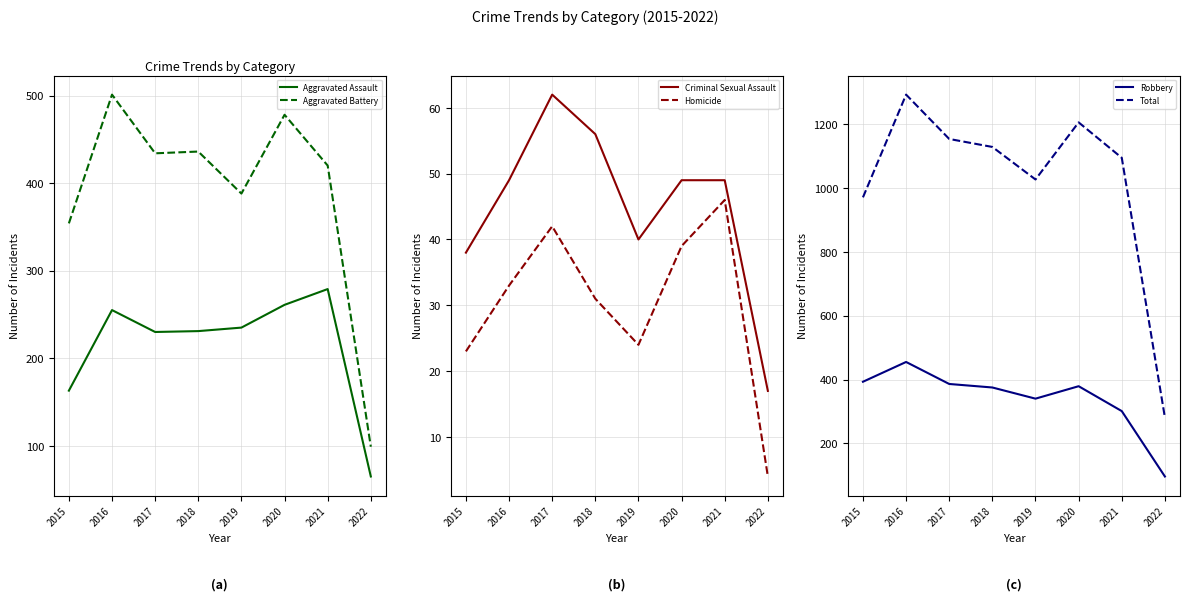

How many data points in Criminal Sexual Assault are above 49?

2